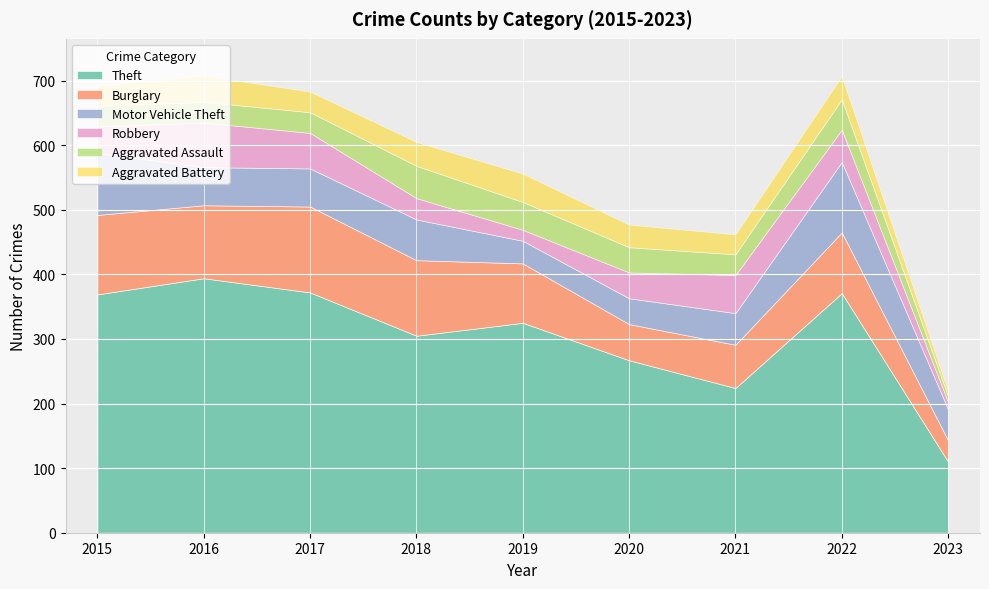

Where is the first local maximum for Motor Vehicle Theft?

2018